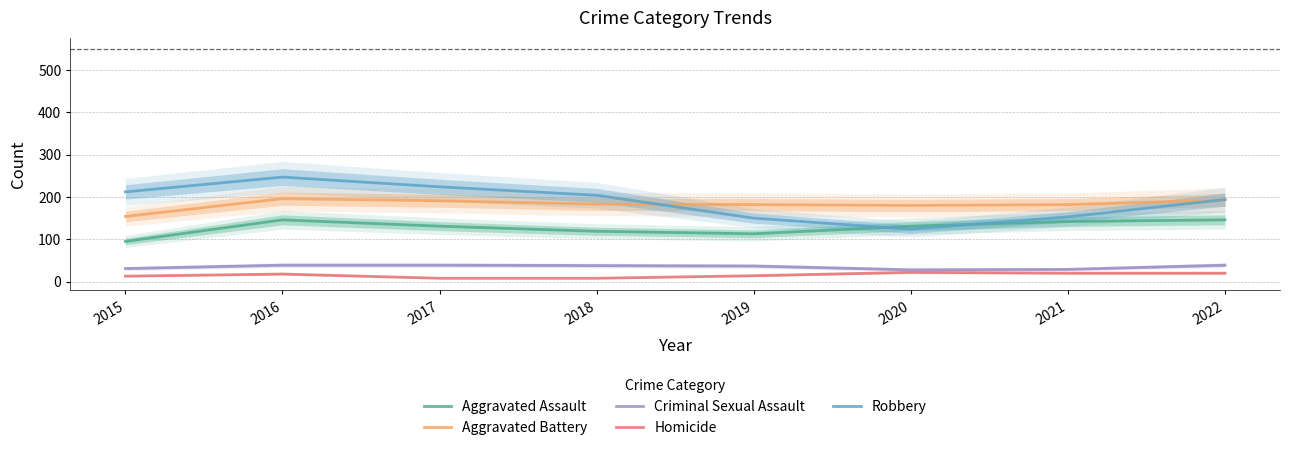

At which category does the chart reach its peak across all series?

2016